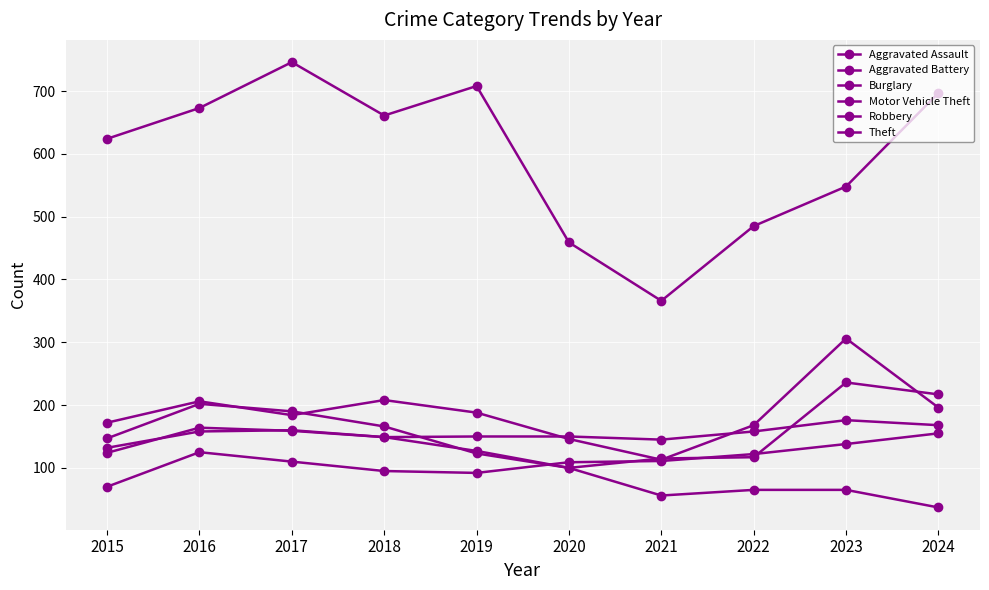

True or false: Burglary and Aggravated Battery cross at least once.

True